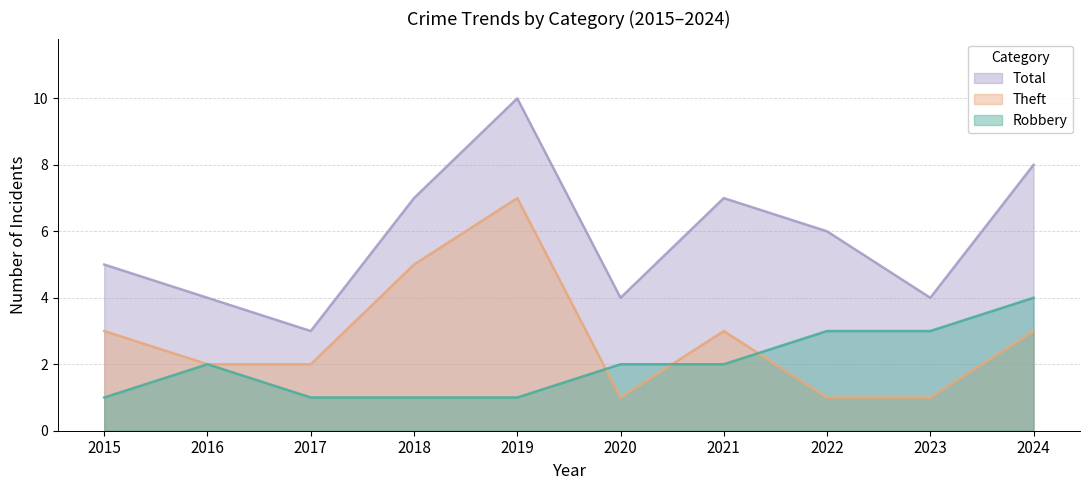

True or false: Theft and Robbery cross at least once.

True